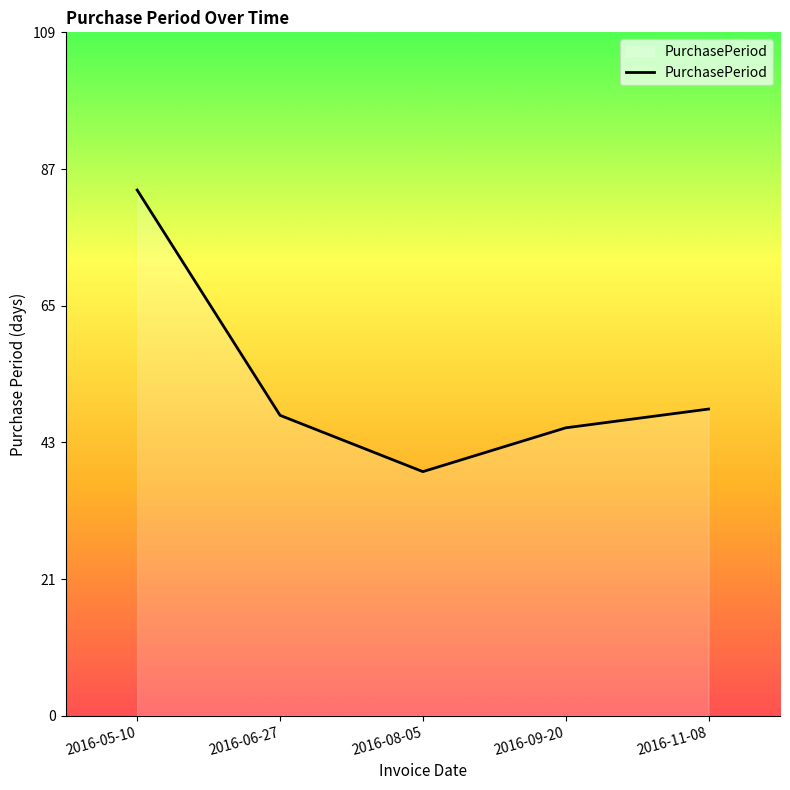

Which category has the lowest value across all series?

2016-08-05